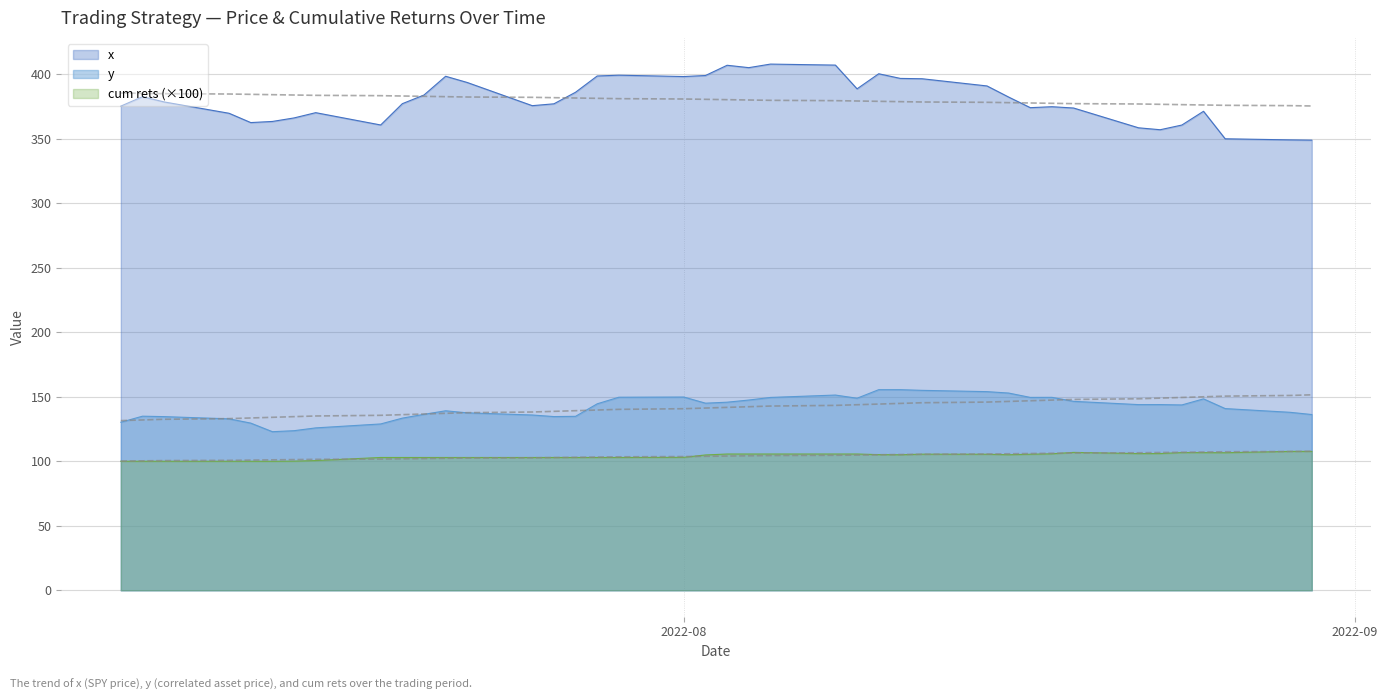

What is the highest value of the cum rets (×100) series?

107.6